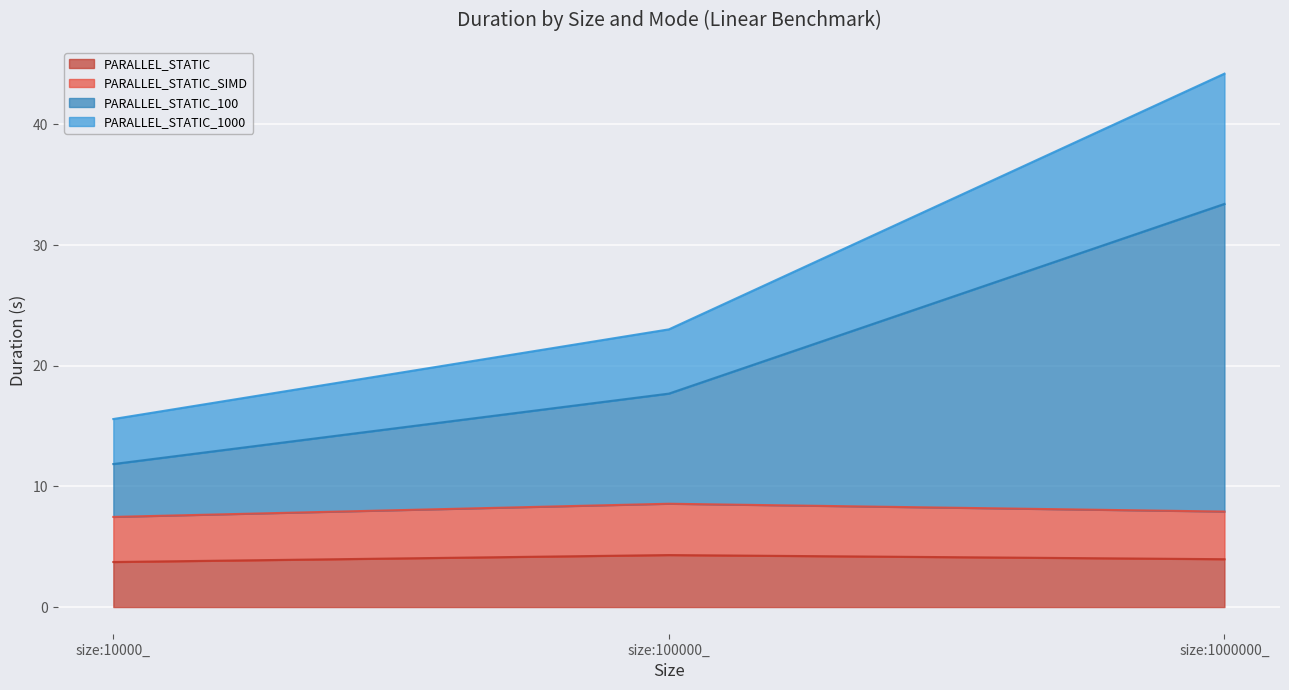

How many lines are shown in the chart?

4